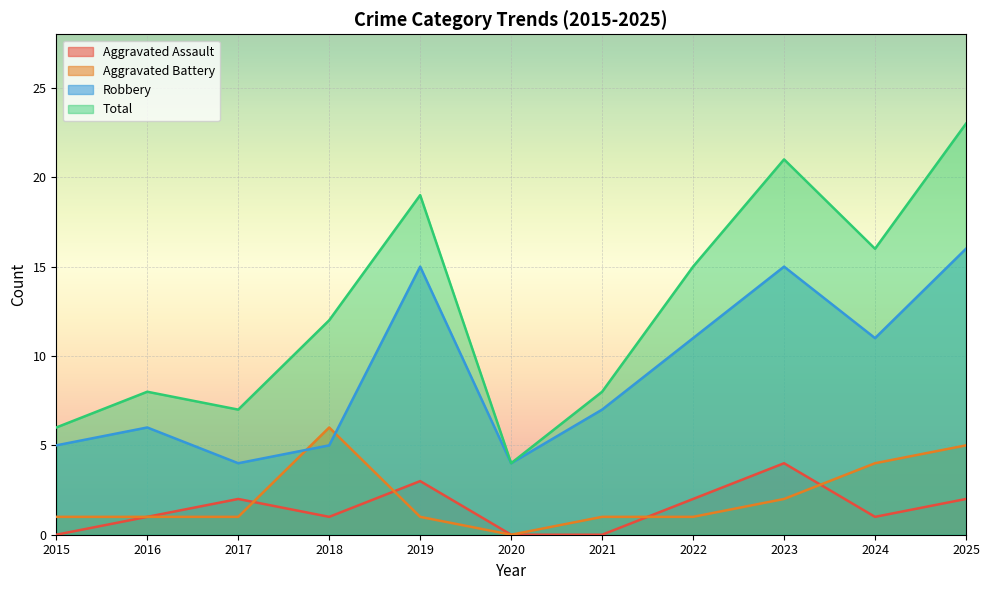

True or false: Aggravated Battery has more than 1 points higher than both neighbors.

False